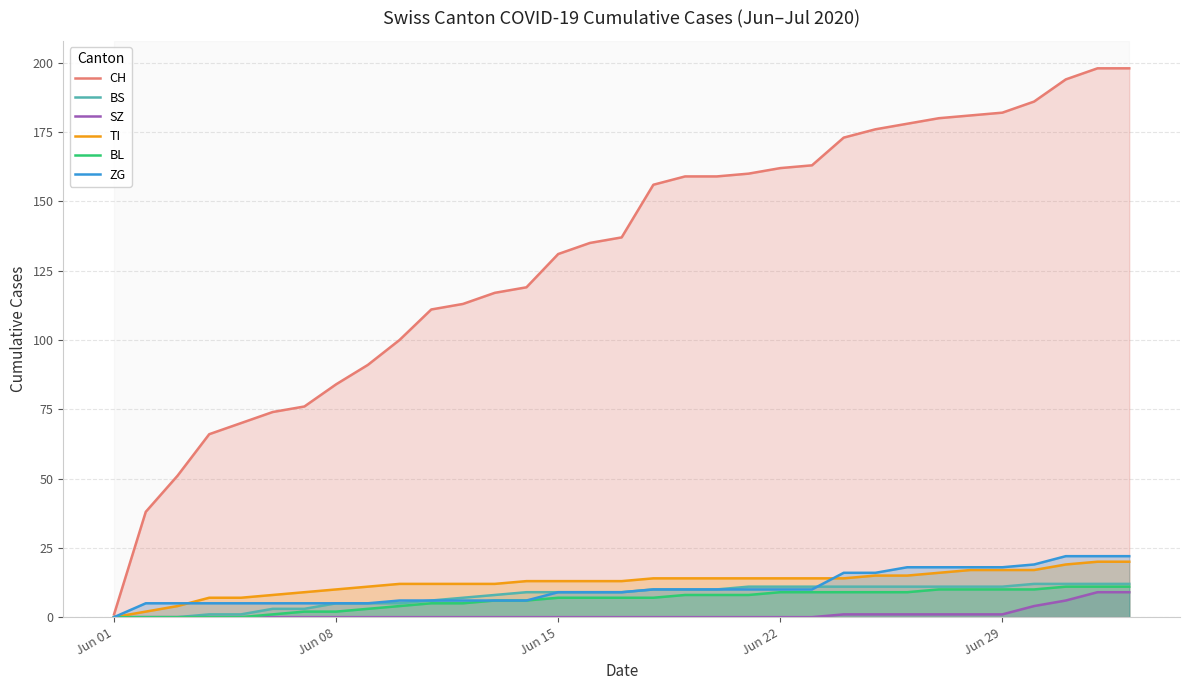

How many data points does each series have?

33